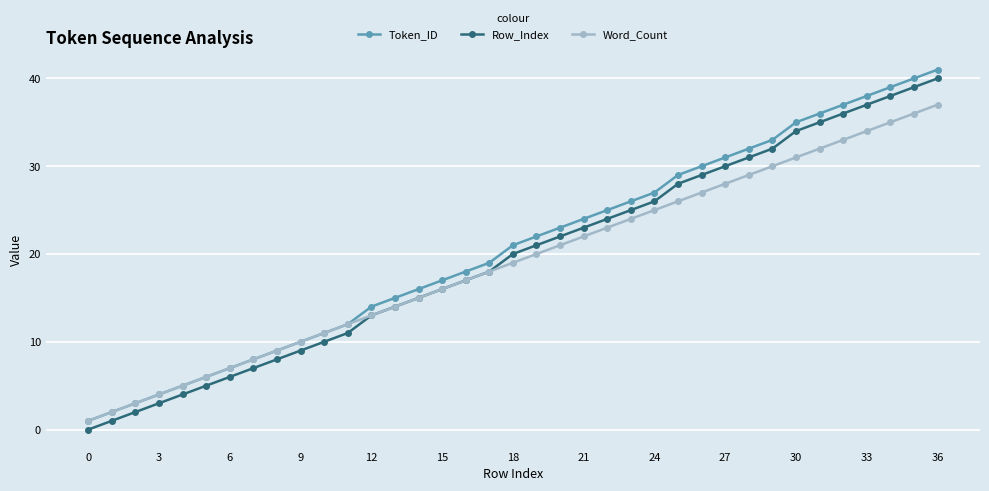

True or false: Token_ID has more than 0 points higher than both neighbors.

False